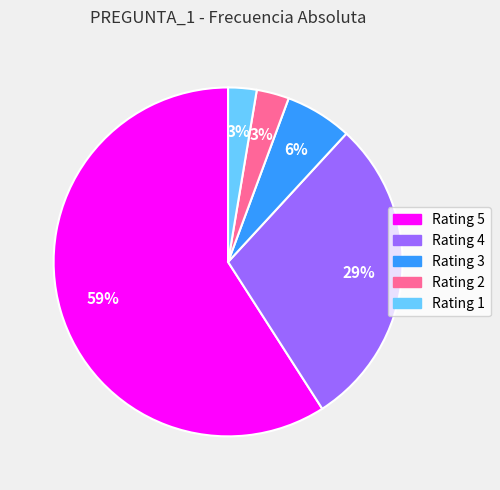

How many segments does this pie chart have?

5